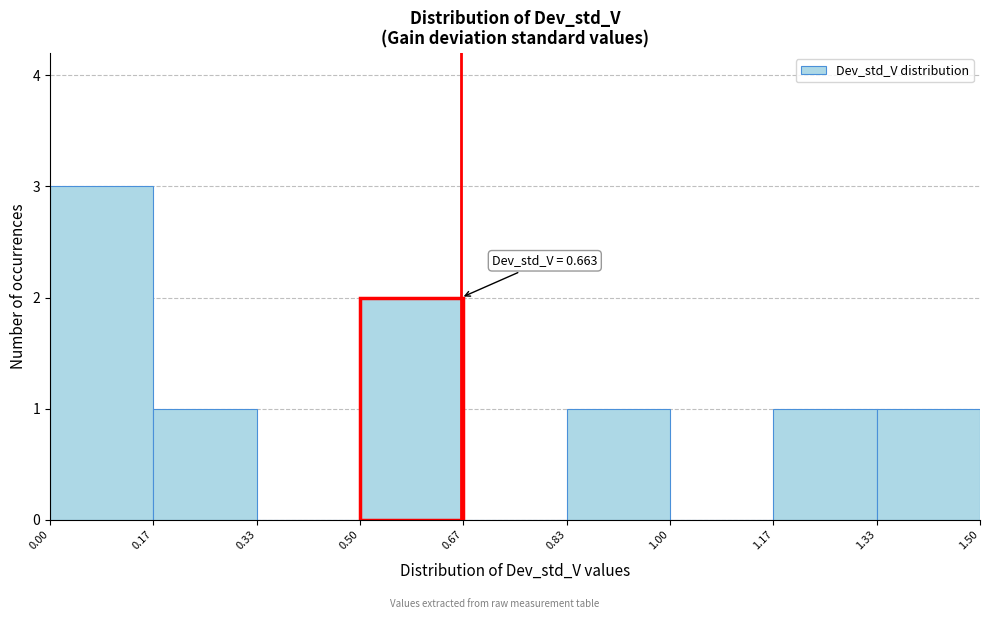

Which range on the x-axis has the tallest bar?

0.00 to 0.17